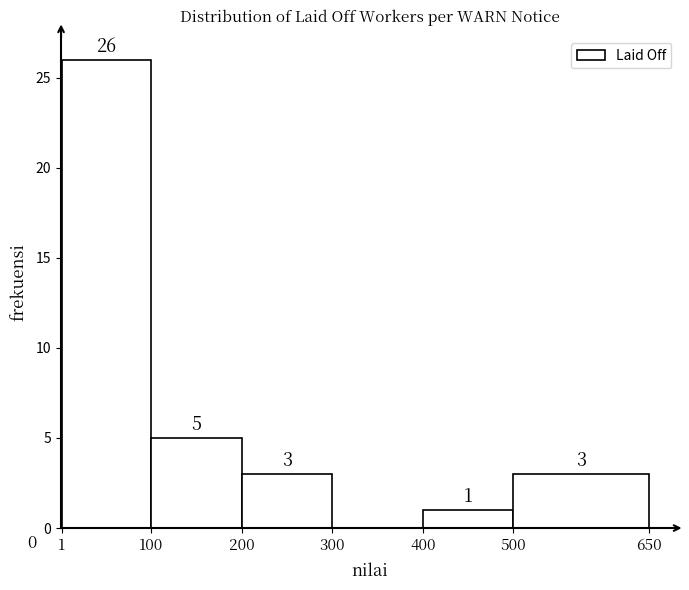

Over which range of the x-axis is the bar tallest?

1 to 100